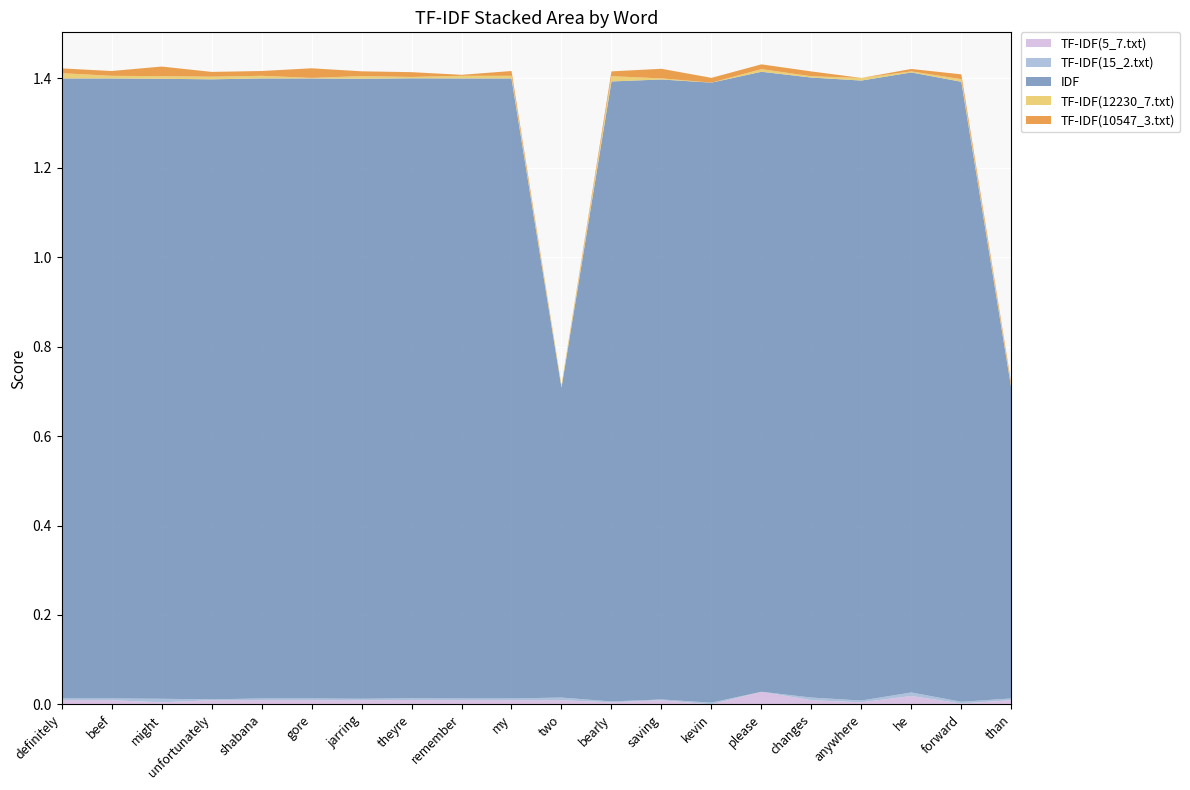

Reading left to right, list all the values displayed in this chart.

TF-IDF(5_7.txt): definitely=0.0	beef=0.0	might=0.0	unfortunately=0.0	shabana=0.0	gore=0.0	jarring=0.0	theyre=0.0	remember=0.0	my=0.0	two=0.0	bearly=0.0	saving=0.0	kevin=0.0	please=0.0	changes=0.0	anywhere=0.0	he=0.0	forward=0.0	than=0.0
TF-IDF(15_2.txt): definitely=0.0	beef=0.0	might=0.0	unfortunately=0.0	shabana=0.0	gore=0.0	jarring=0.0	theyre=0.0	remember=0.0	my=0.0	two=0.0	bearly=0.0	saving=0.0	kevin=0.0	please=0.0	changes=0.0	anywhere=0.0	he=0.0	forward=0.0	than=0.0
IDF: definitely=1.4	beef=1.4	might=1.4	unfortunately=1.4	shabana=1.4	gore=1.4	jarring=1.4	theyre=1.4	remember=1.4	my=1.4	two=0.7	bearly=1.4	saving=1.4	kevin=1.4	please=1.4	changes=1.4	anywhere=1.4	he=1.4	forward=1.4	than=0.7
TF-IDF(12230_7.txt): definitely=0.0	beef=0.0	might=0.0	unfortunately=0.0	shabana=0.0	gore=0.0	jarring=0.0	theyre=0.0	remember=0.0	my=0.0	two=0.0	bearly=0.0	saving=0.0	kevin=0.0	please=0.0	changes=0.0	anywhere=0.0	he=0.0	forward=0.0	than=0.0
TF-IDF(10547_3.txt): definitely=0.0	beef=0.0	might=0.0	unfortunately=0.0	shabana=0.0	gore=0.0	jarring=0.0	theyre=0.0	remember=0.0	my=0.0	two=0.0	bearly=0.0	saving=0.0	kevin=0.0	please=0.0	changes=0.0	anywhere=0.0	he=0.0	forward=0.0	than=0.0